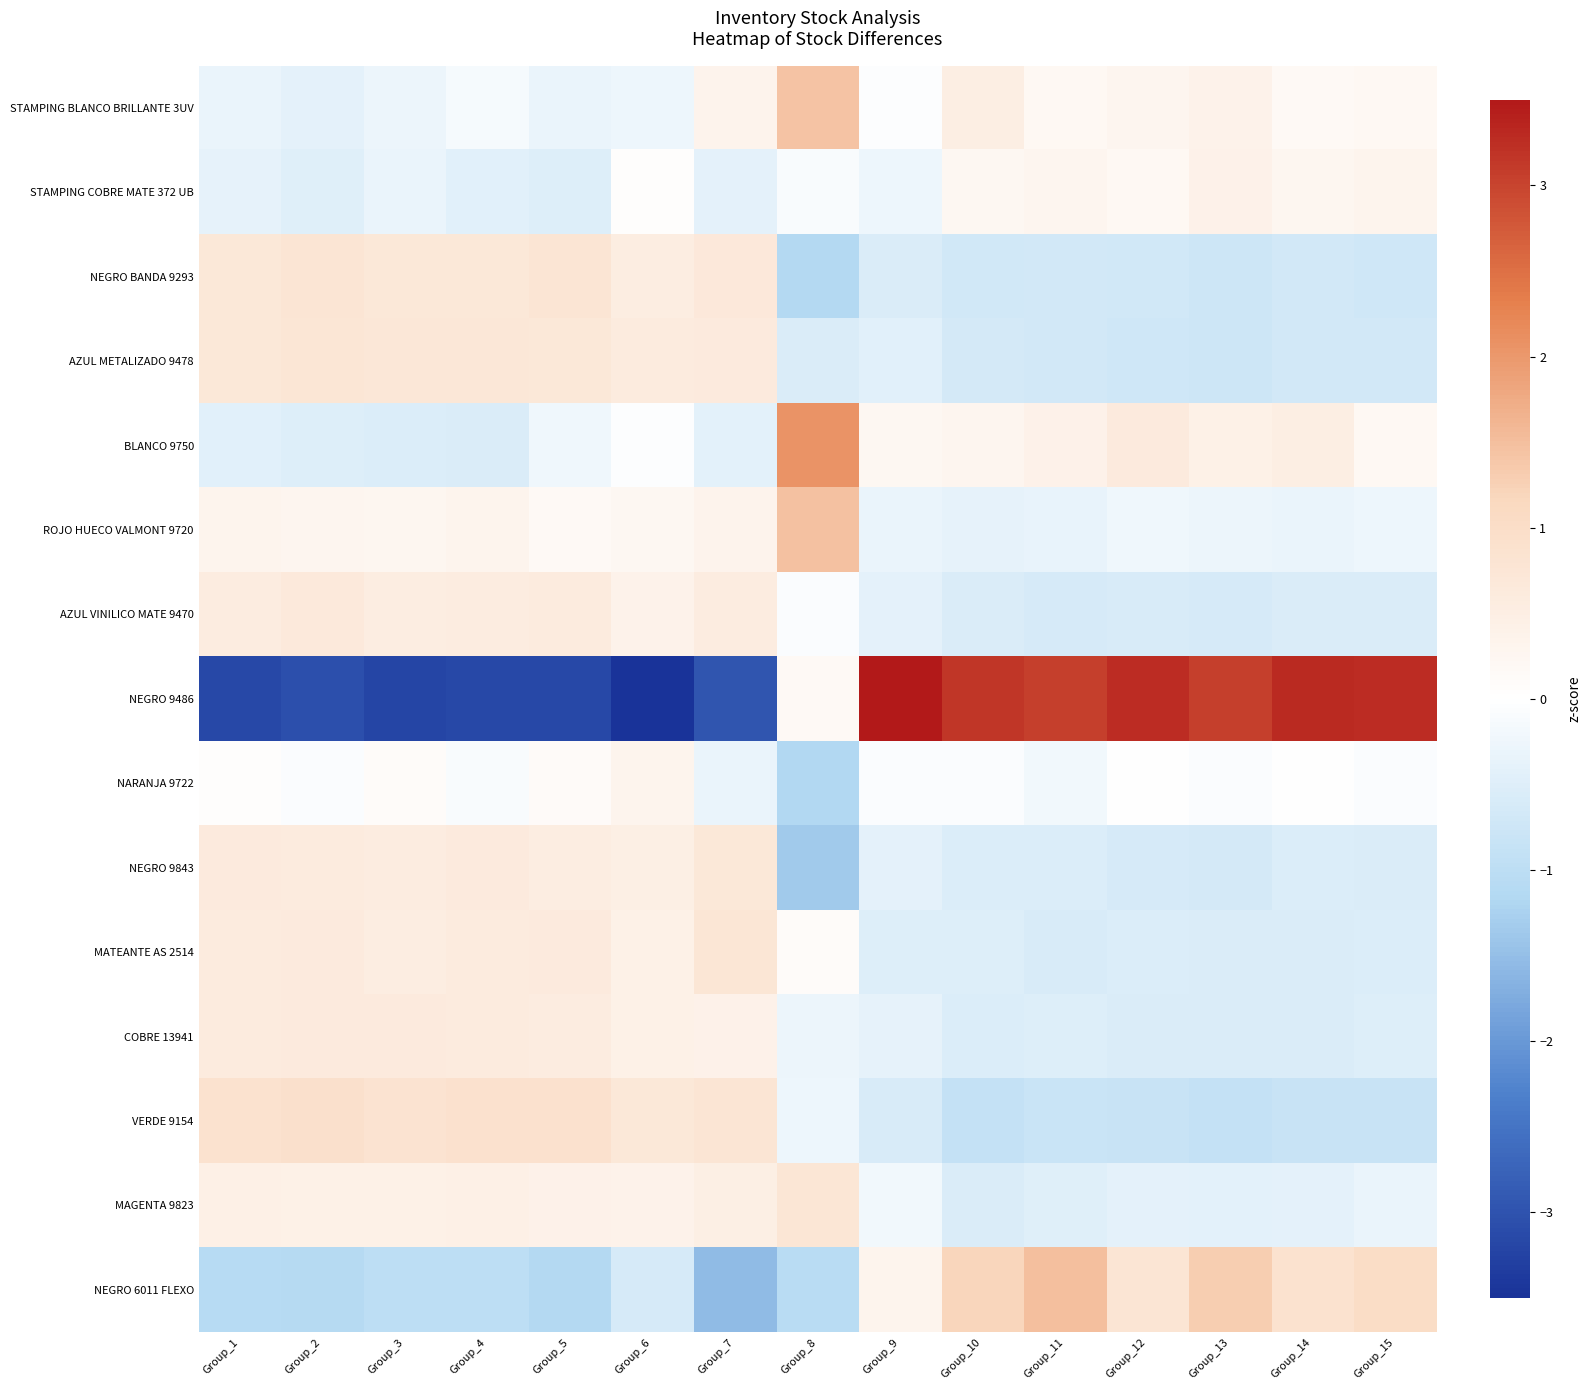

Rank the series by their maximum value, from lowest to highest.

NARANJA 9722, STAMPING COBRE MATE 372 UB, COBRE 13941, AZUL VINILICO MATE 9470, NEGRO 9843, AZUL METALIZADO 9478, MAGENTA 9823, MATEANTE AS 2514, NEGRO BANDA 9293, VERDE 9154, STAMPING BLANCO BRILLANTE 3UV, ROJO HUECO VALMONT 9720, NEGRO 6011 FLEXO, BLANCO 9750, NEGRO 9486